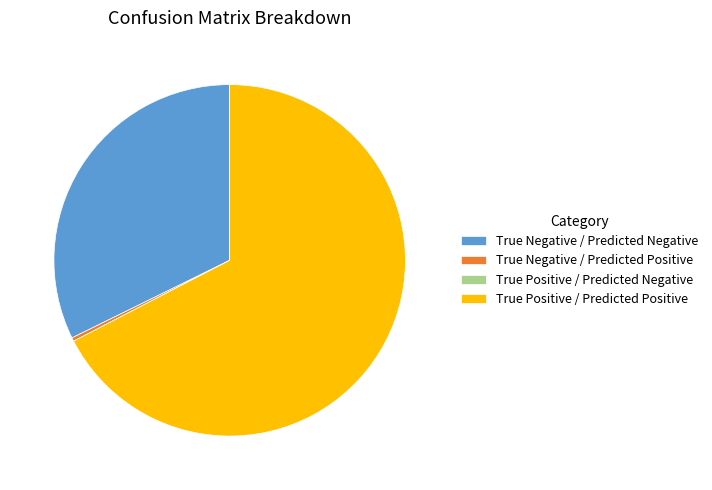

Does True Negative / Predicted Negative represent more than half of the total?

No